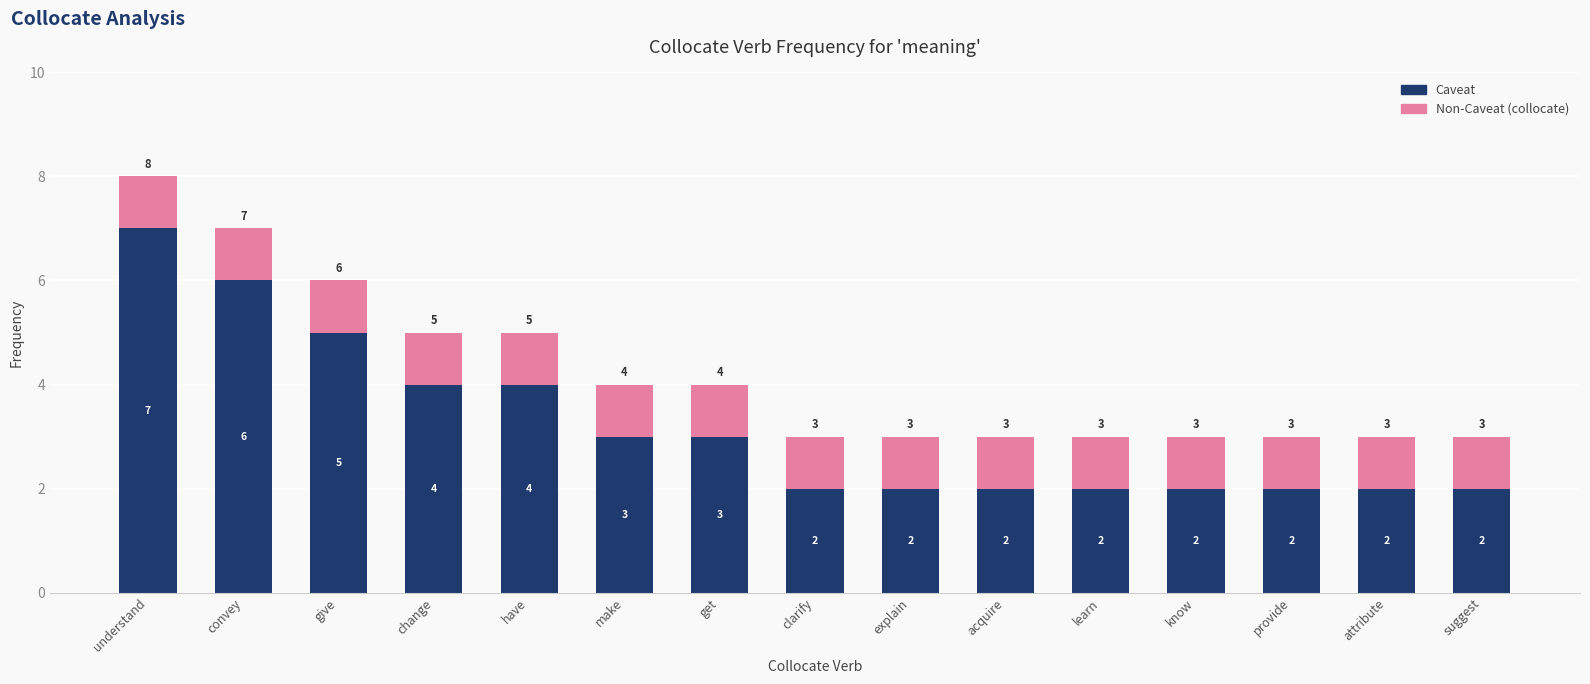

What is the total value across all series at understand?

8